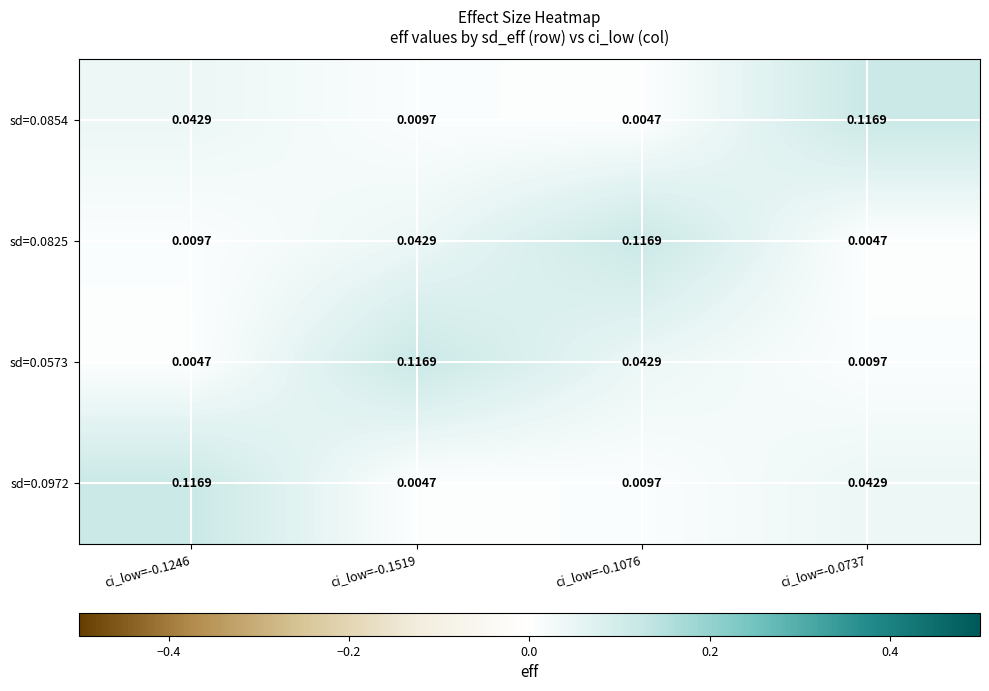

How many series are shown in this chart?

4